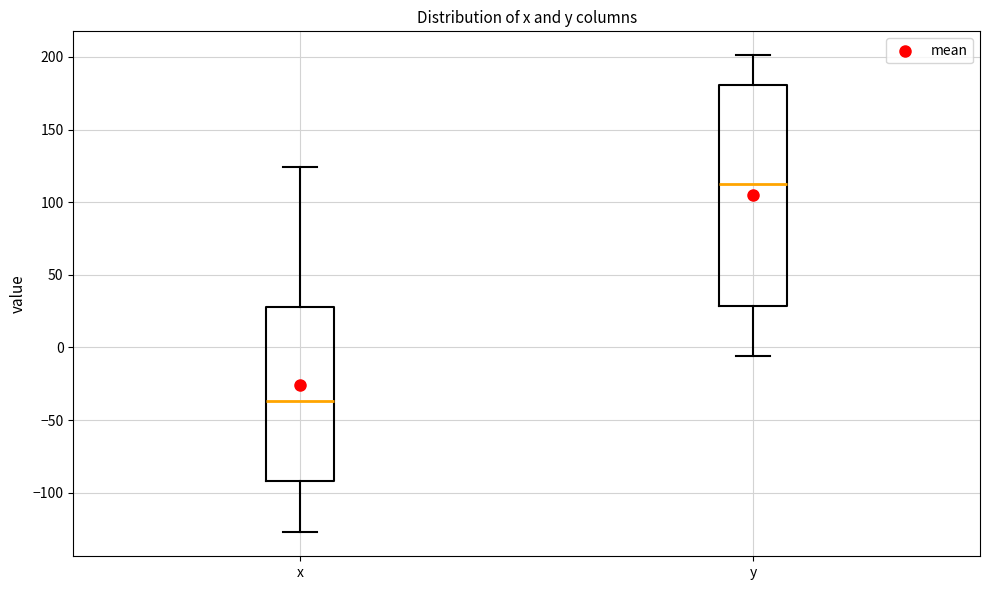

Which box's median line is the highest?

y